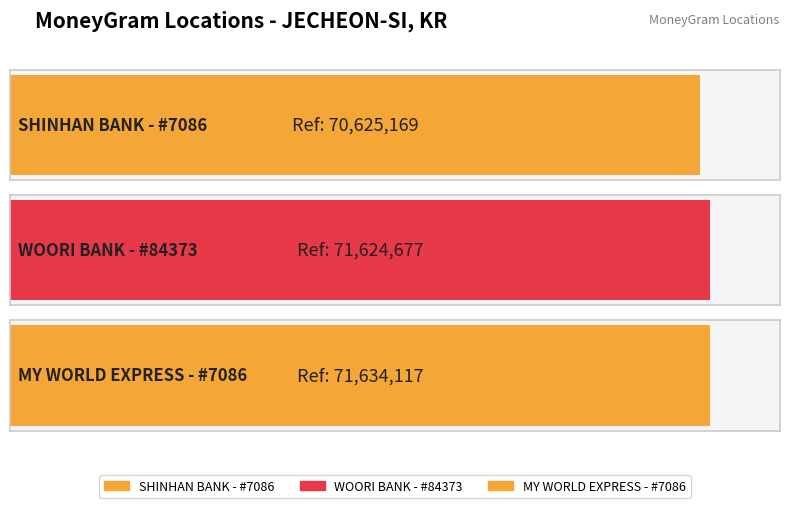

What is the change in value from WOORI BANK - #84373 to MY WORLD EXPRESS - #7086?

+9440